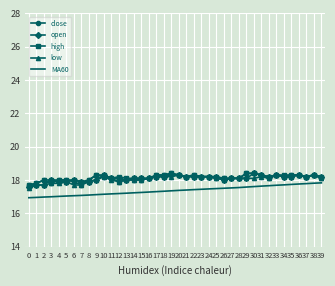

Count the low values in the range 18 to 19.

30